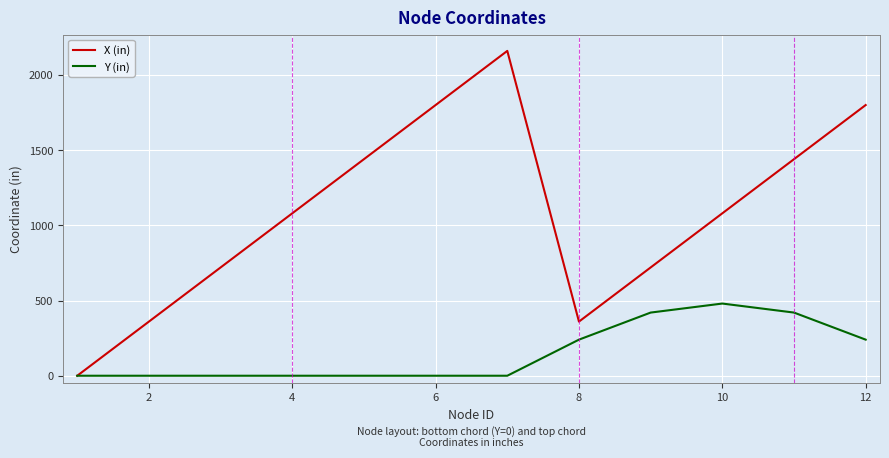

At how many categories does at least one series exceed 1165?

5